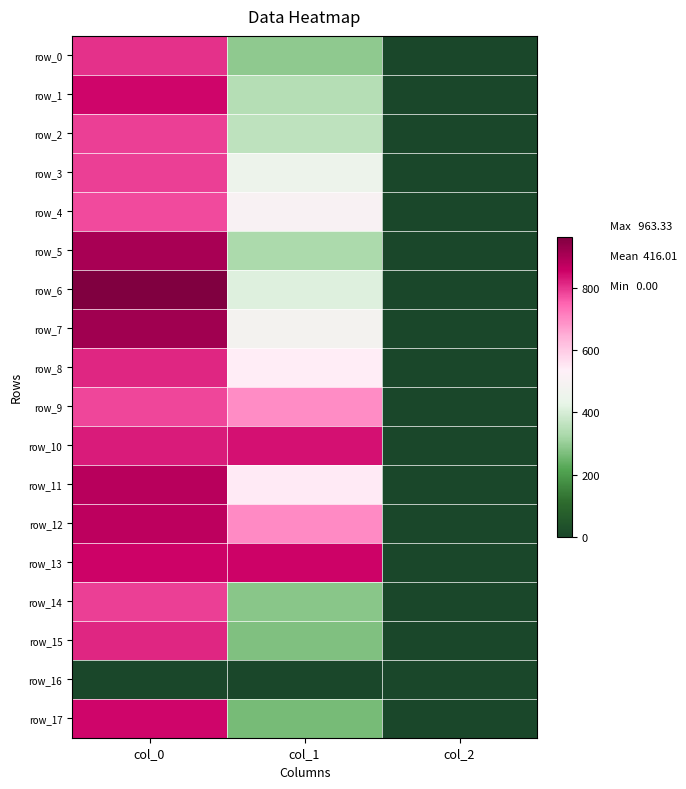

What is the difference between the row_12 values at col_1 and col_2?

696.6